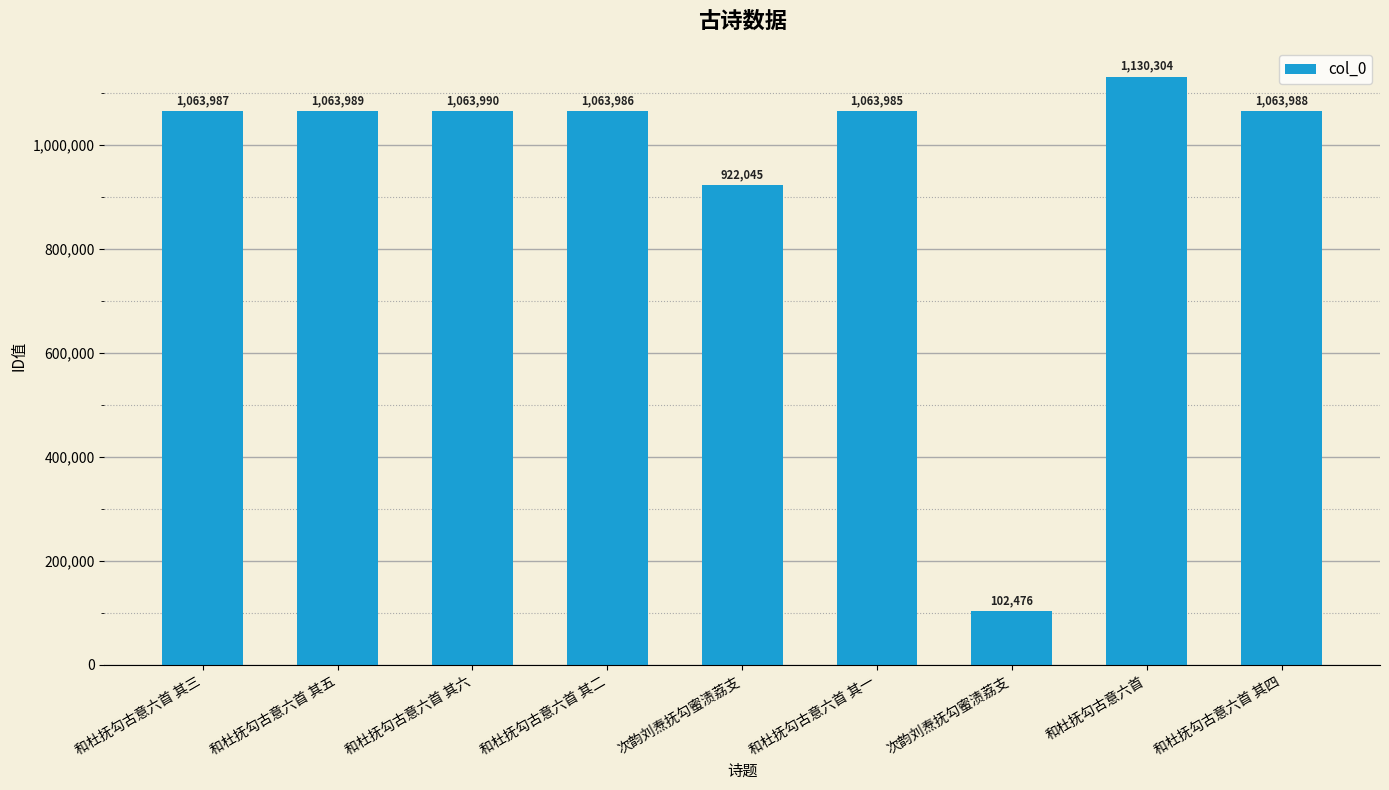

Count the number of data series in this chart.

1